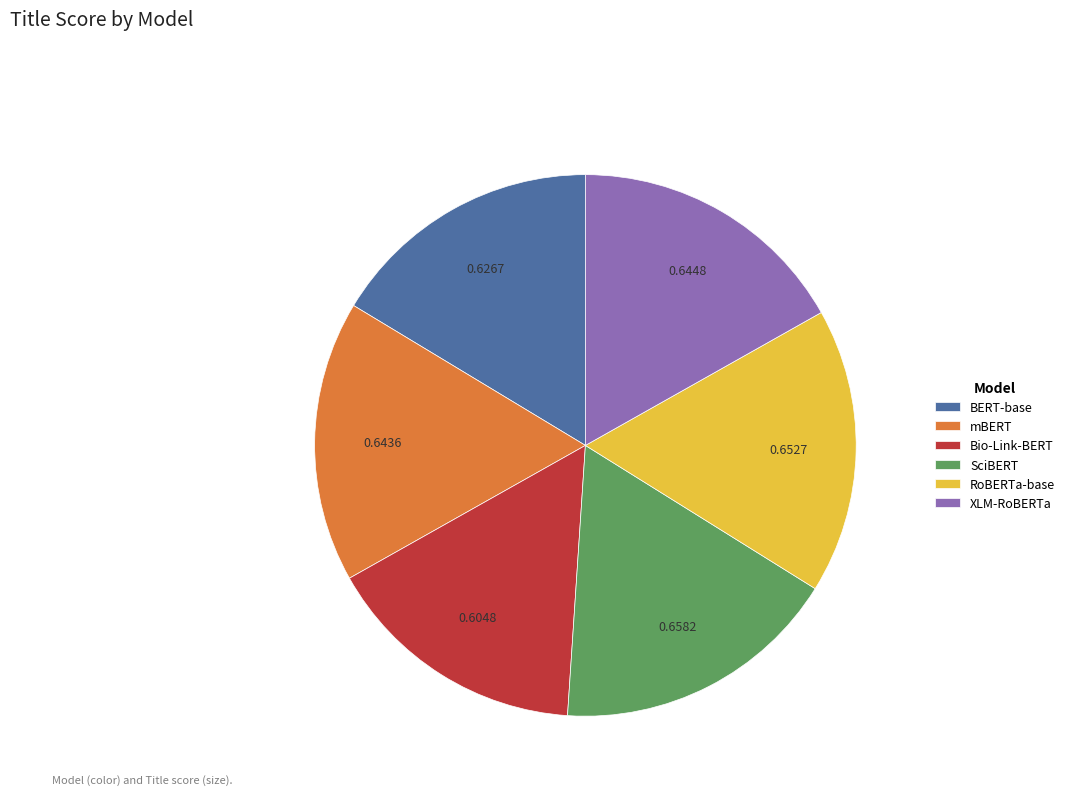

Between XLM-RoBERTa and Bio-Link-BERT, which is larger?

XLM-RoBERTa